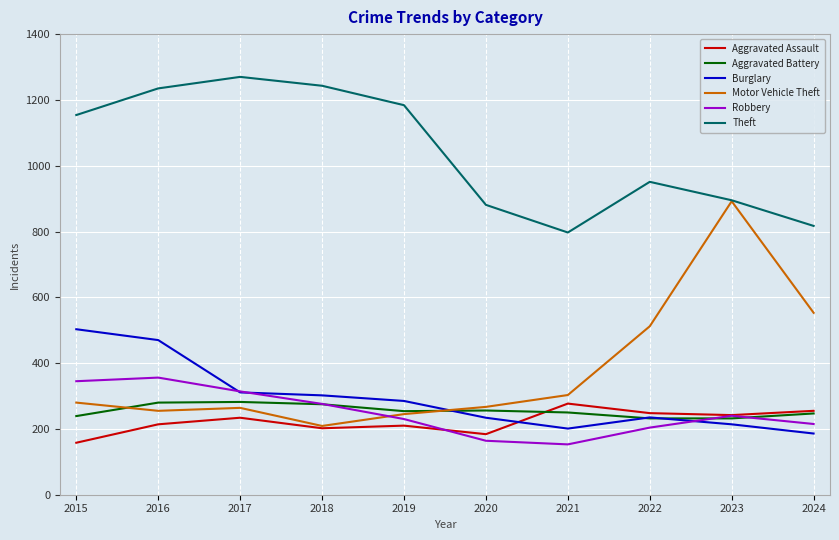

How many categories are shown in the chart?

10